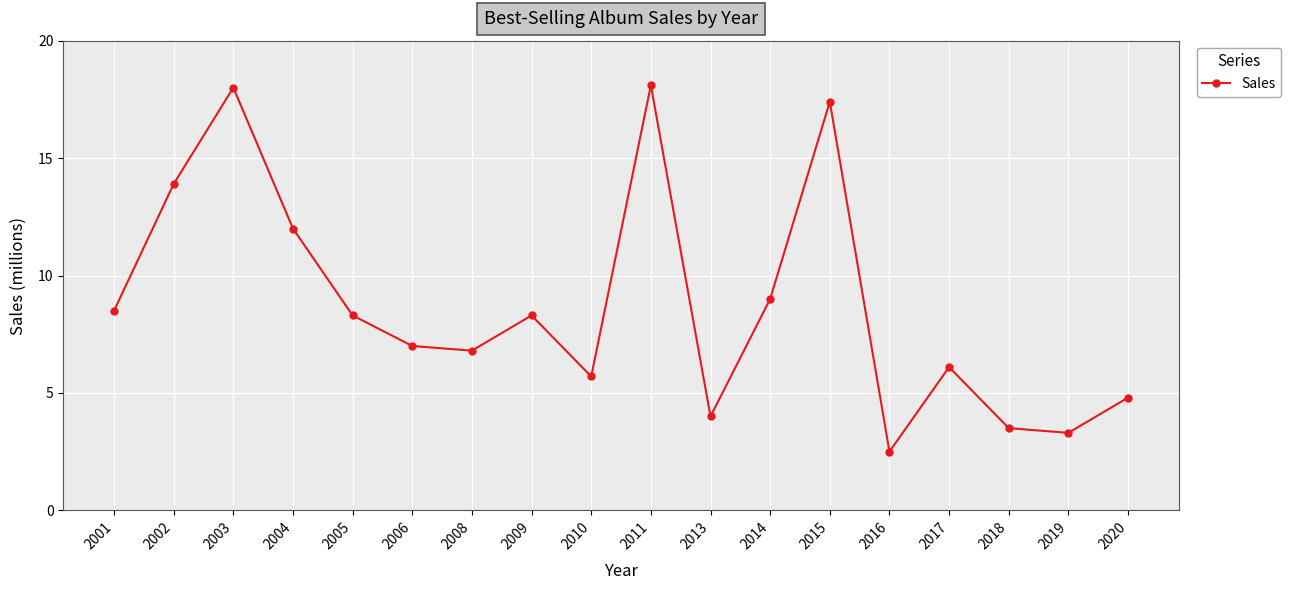

Reading left to right, transcribe all the data shown in this chart.

8.5	13.9	18.0	12.0	8.3	7.0	6.8	8.3	5.7	18.1	4.0	9.0	17.4	2.5	6.1	3.5	3.3	4.8